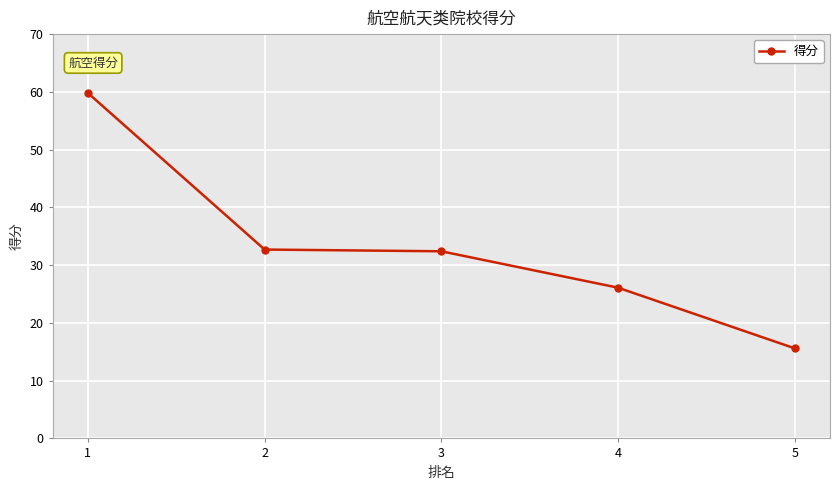

Which category has the highest value across all series?

1